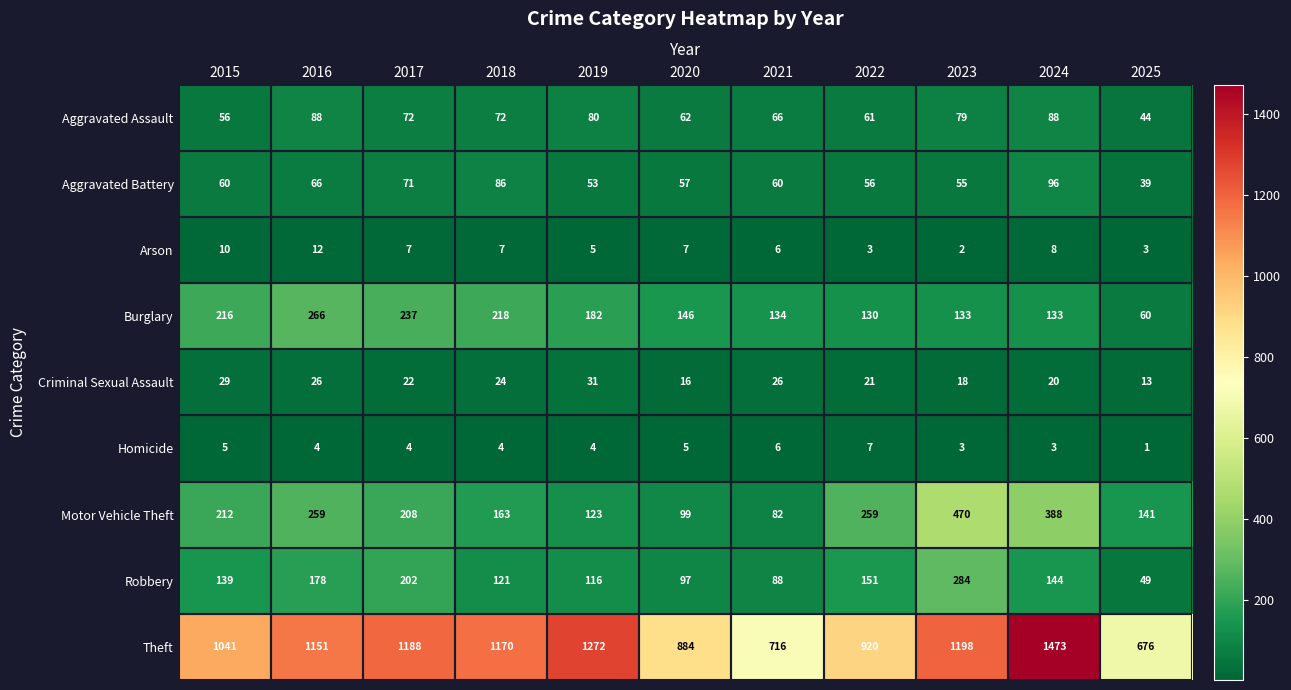

The Burglary series shows 134 at 2021. True or false?

True